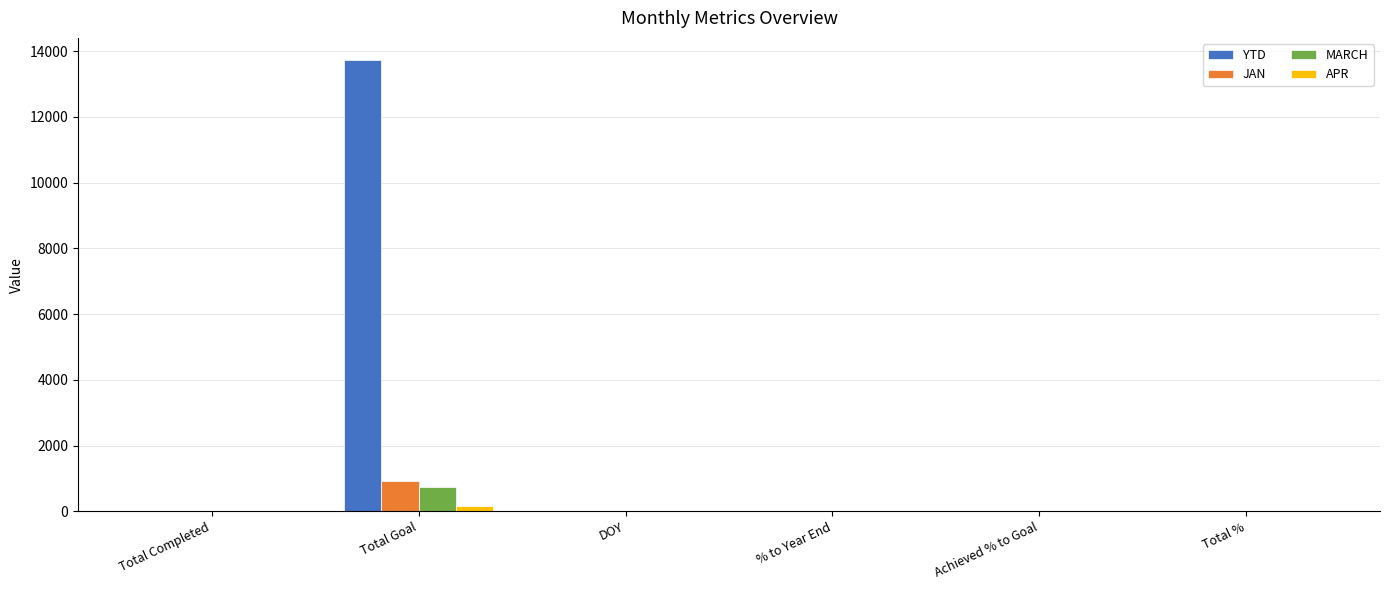

Is it true that APR equals 0.0 at DOY?

True